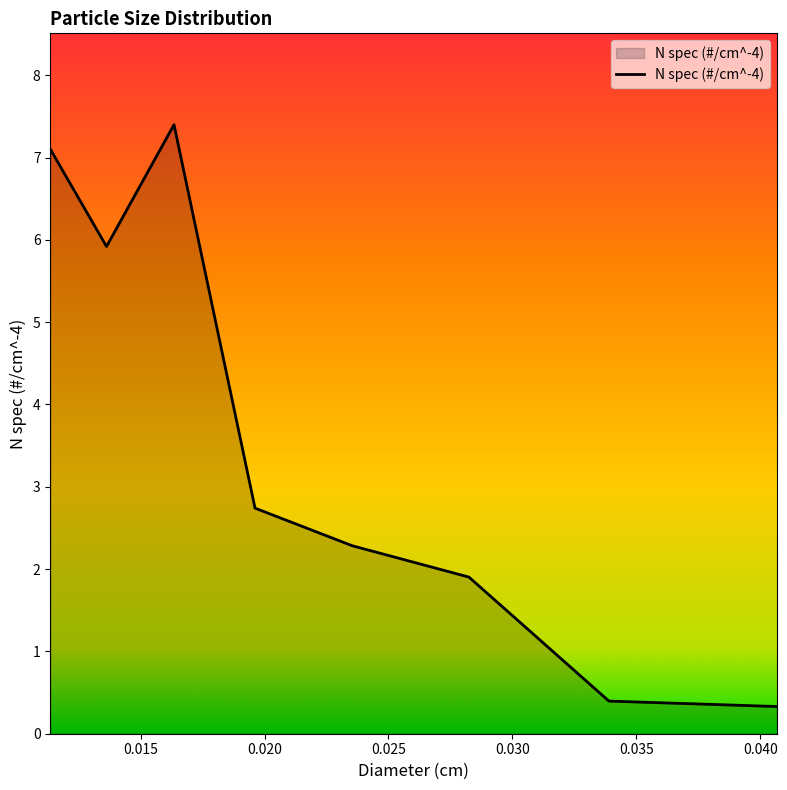

What is the difference between the second highest and minimum values?

6.8